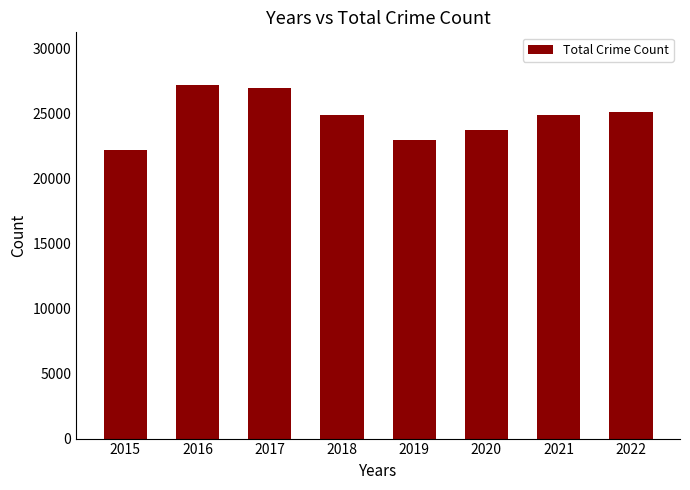

What is the minimum value shown in the chart?

22213